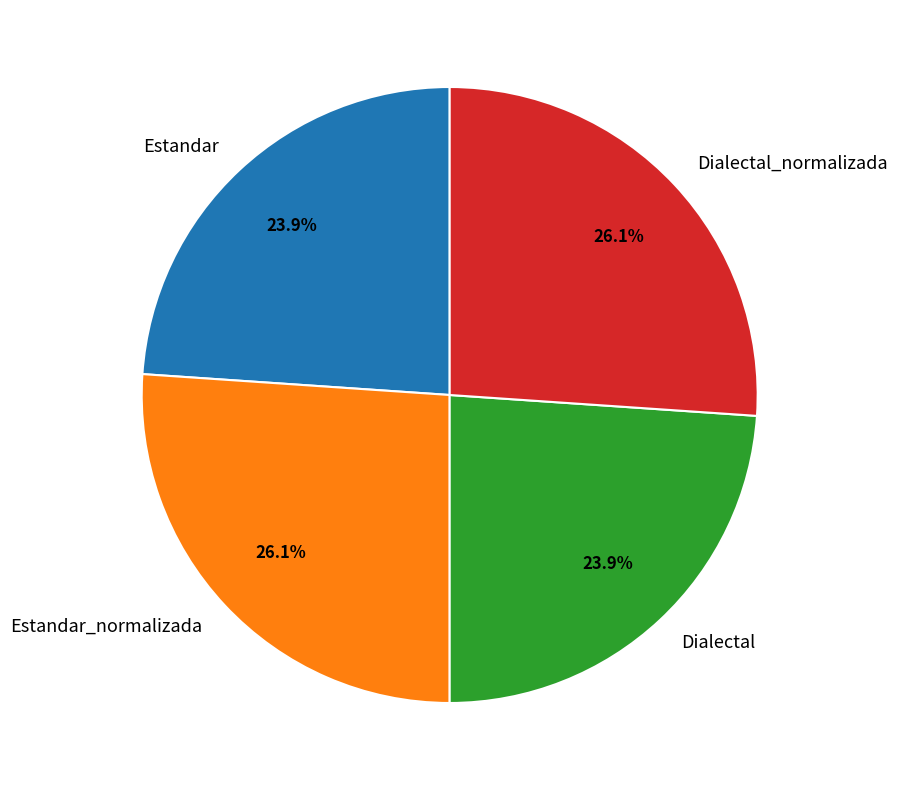

Is there a majority slice in this chart?

No